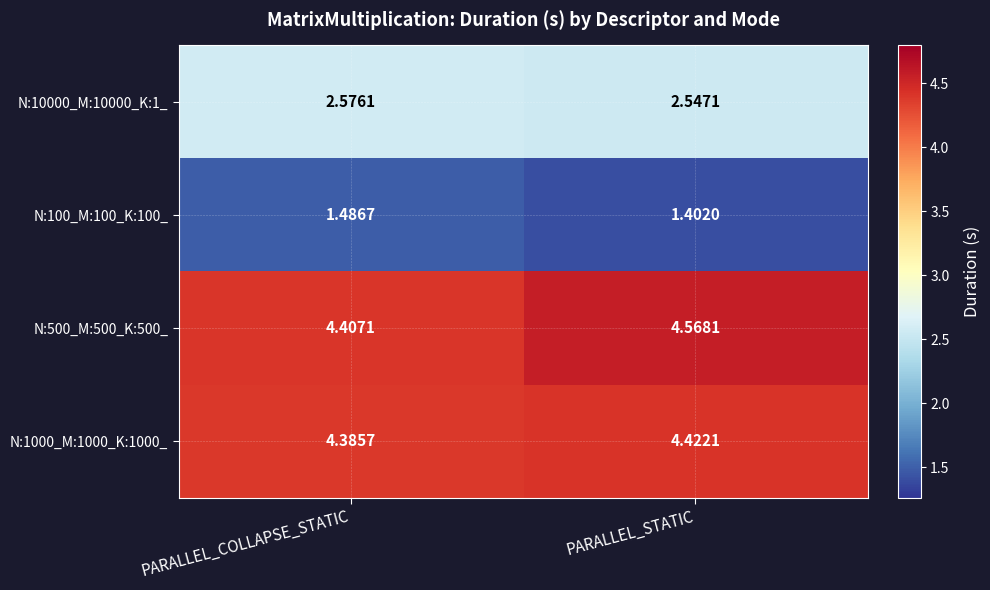

Is the value of N:100_M:100_K:100_ at PARALLEL_STATIC greater than the value of N:10000_M:10000_K:1_ at PARALLEL_COLLAPSE_STATIC?

No